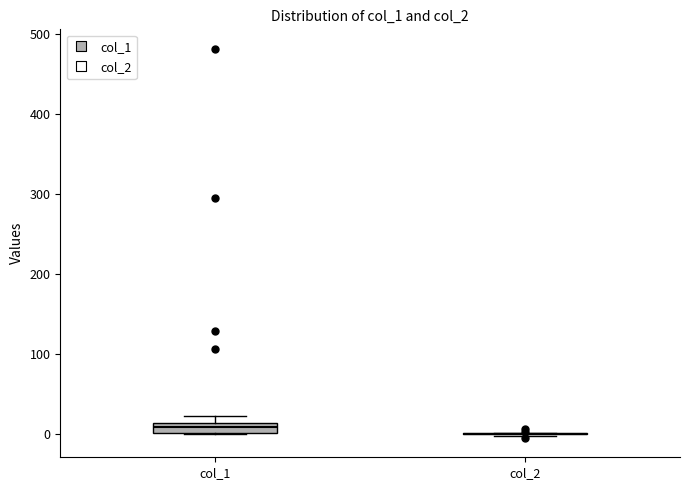

Comparing the boxes themselves (not the whiskers), which one is the tallest?

col_1